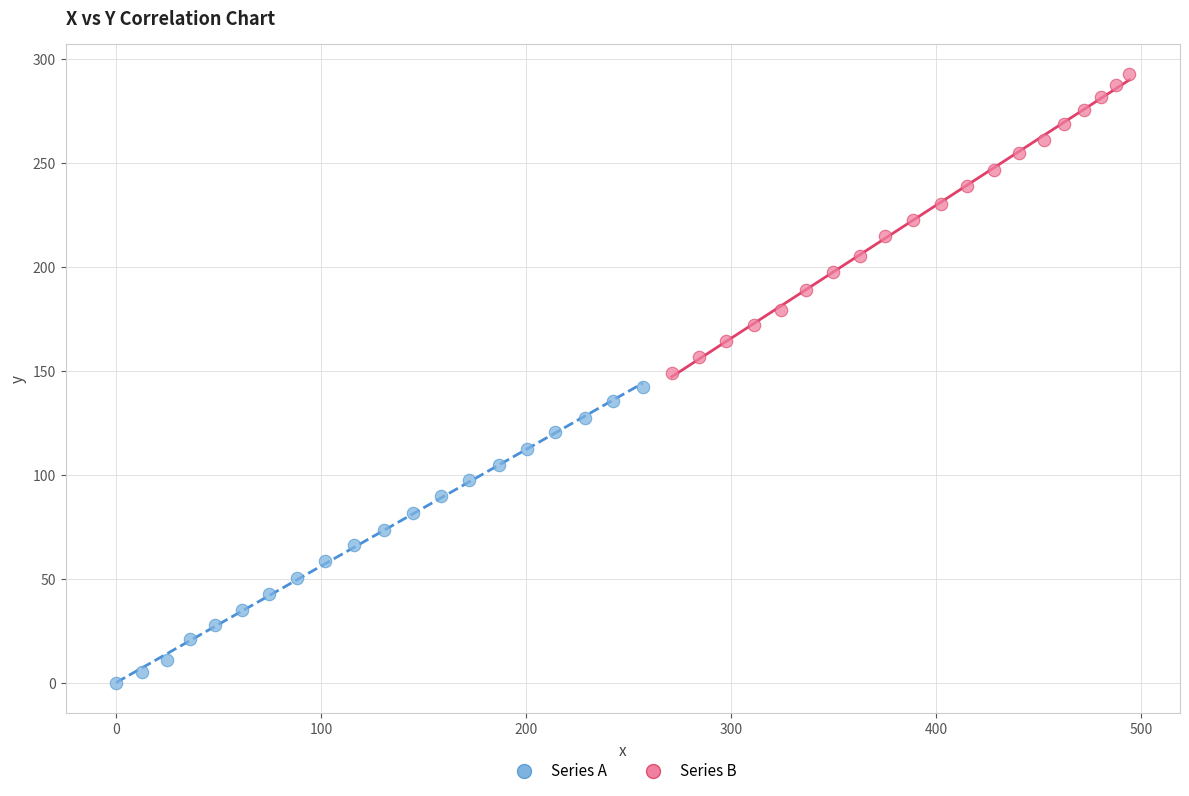

Which series contains the lowest Y value?

Series A